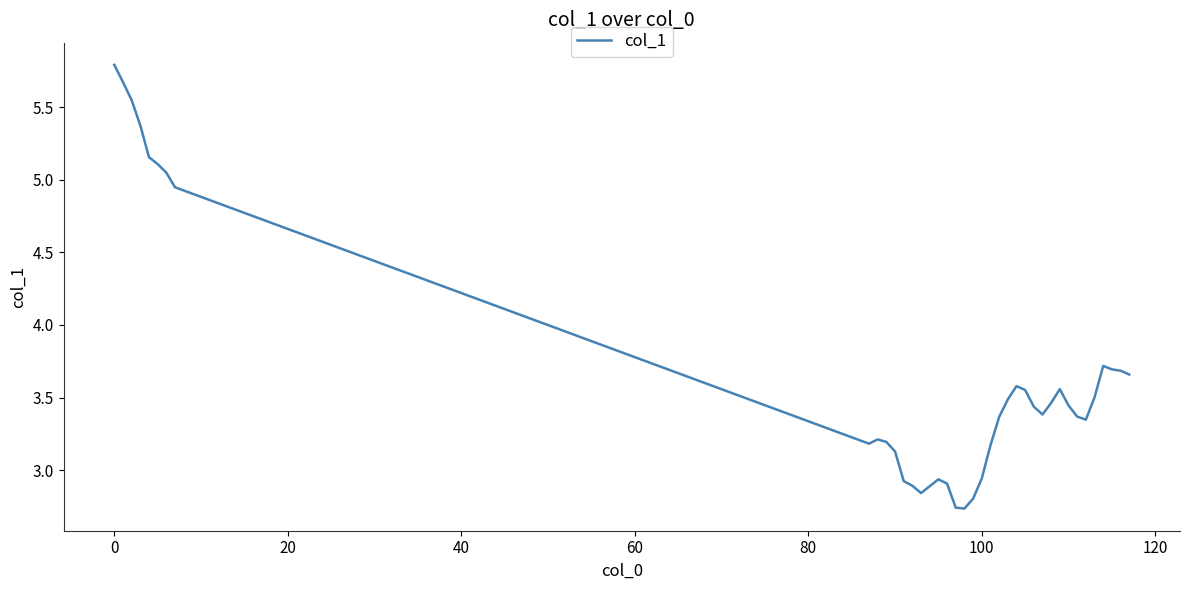

Is this an area chart (filled region under the line)?

No